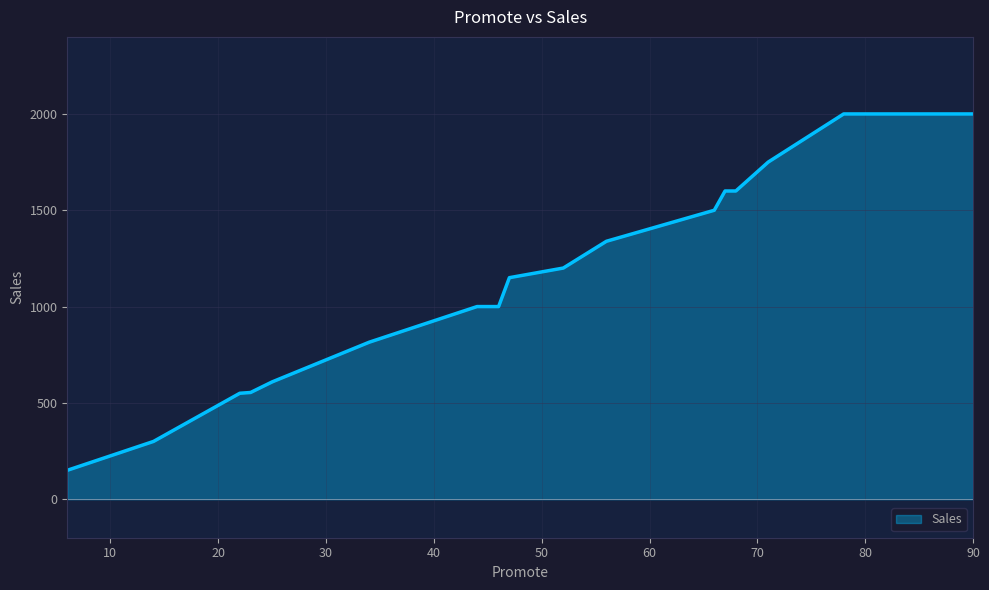

What is the maximum value shown in the chart?

2000